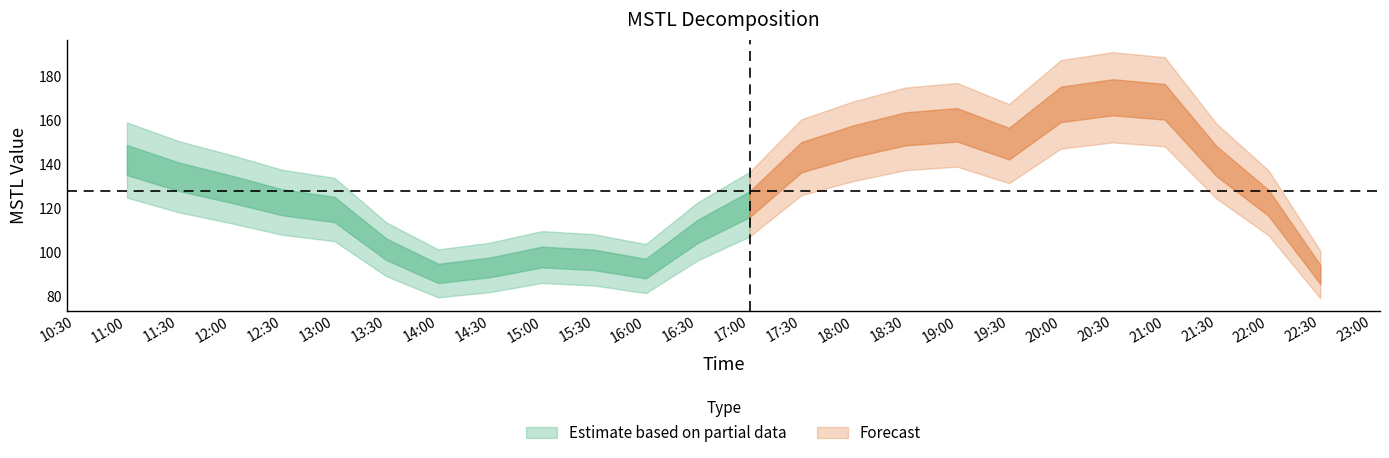

Reading left to right, what are all the values shown in this chart?

142.0	134.4	128.8	122.8	119.6	101.5	90.6	93.3	98.0	96.7	92.8	109.7	121.9	143.3	150.5	156.1	157.9	149.4	167.2	170.4	168.4	141.5	122.6	90.1